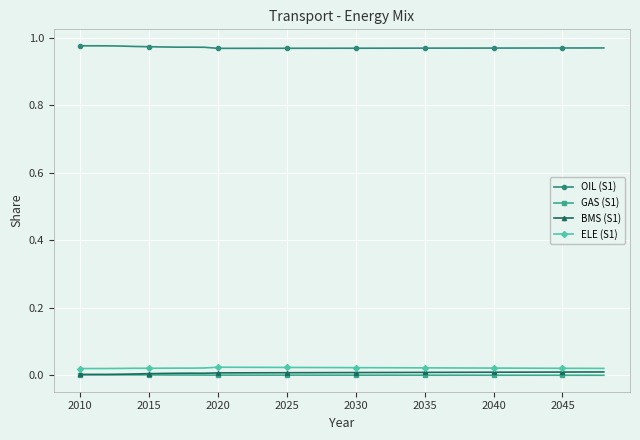

True or false: GAS (S1) and ELE (S1) intersect in this chart.

False